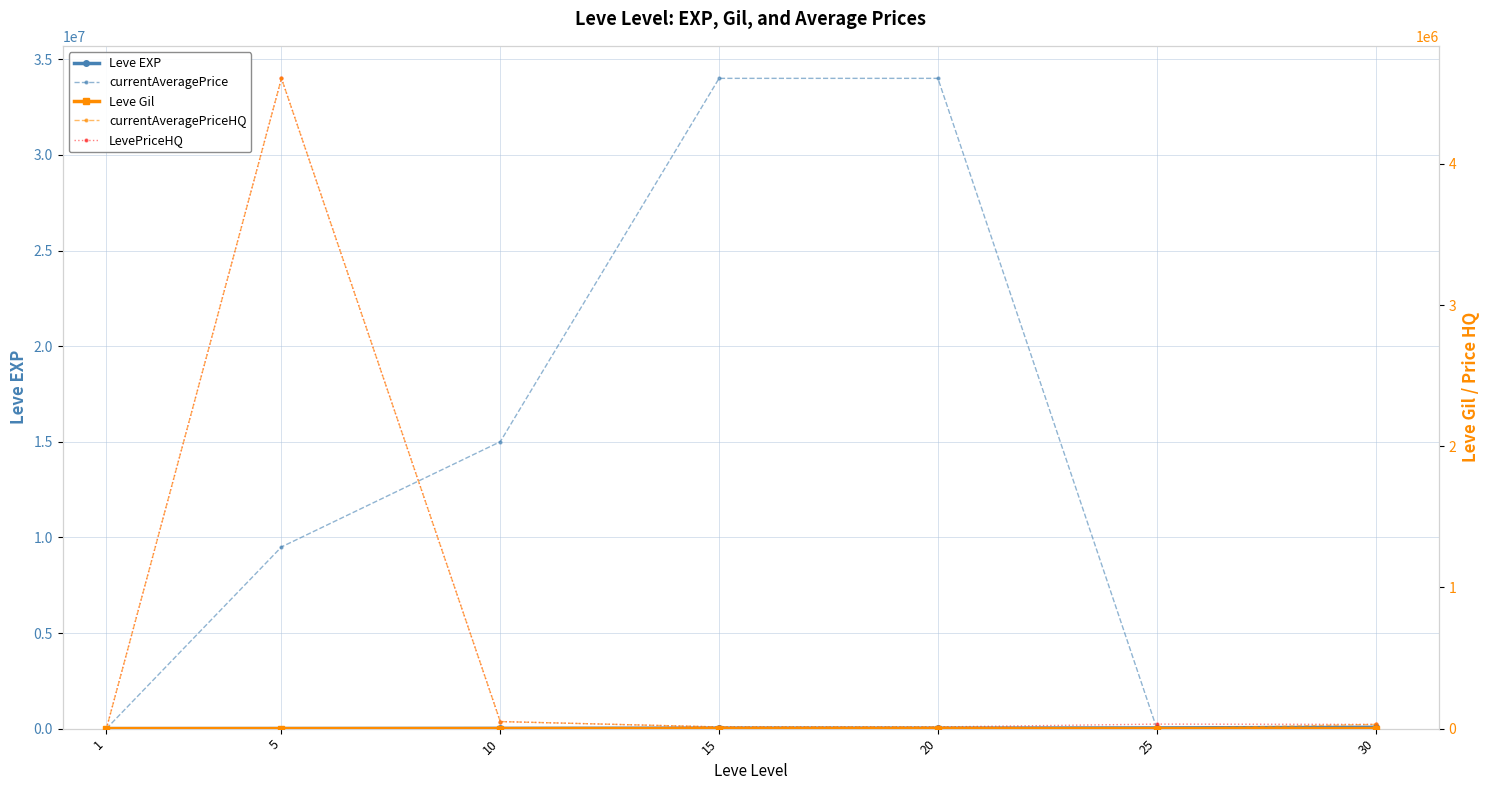

Reading left to right, transcribe all the data shown in this chart.

Leve EXP: 630.0	3600.0	9990.0	24790.0	21600.0	36390.0	67730.0
currentAveragePrice: 92.8	9502358.0	15005589.0	34008004.0	34008004.0	25250.0	30000.0
Leve Gil: 113.0	139.0	293.0	529.0	290.0	485.0	463.0
currentAveragePriceHQ: 140.5	4605601.0	50000.0	12006.5	12006.5	0.0	30000.0
LevePriceHQ: 140.5	4605601.0	50000.0	12006.5	12006.5	32000.0	30000.0